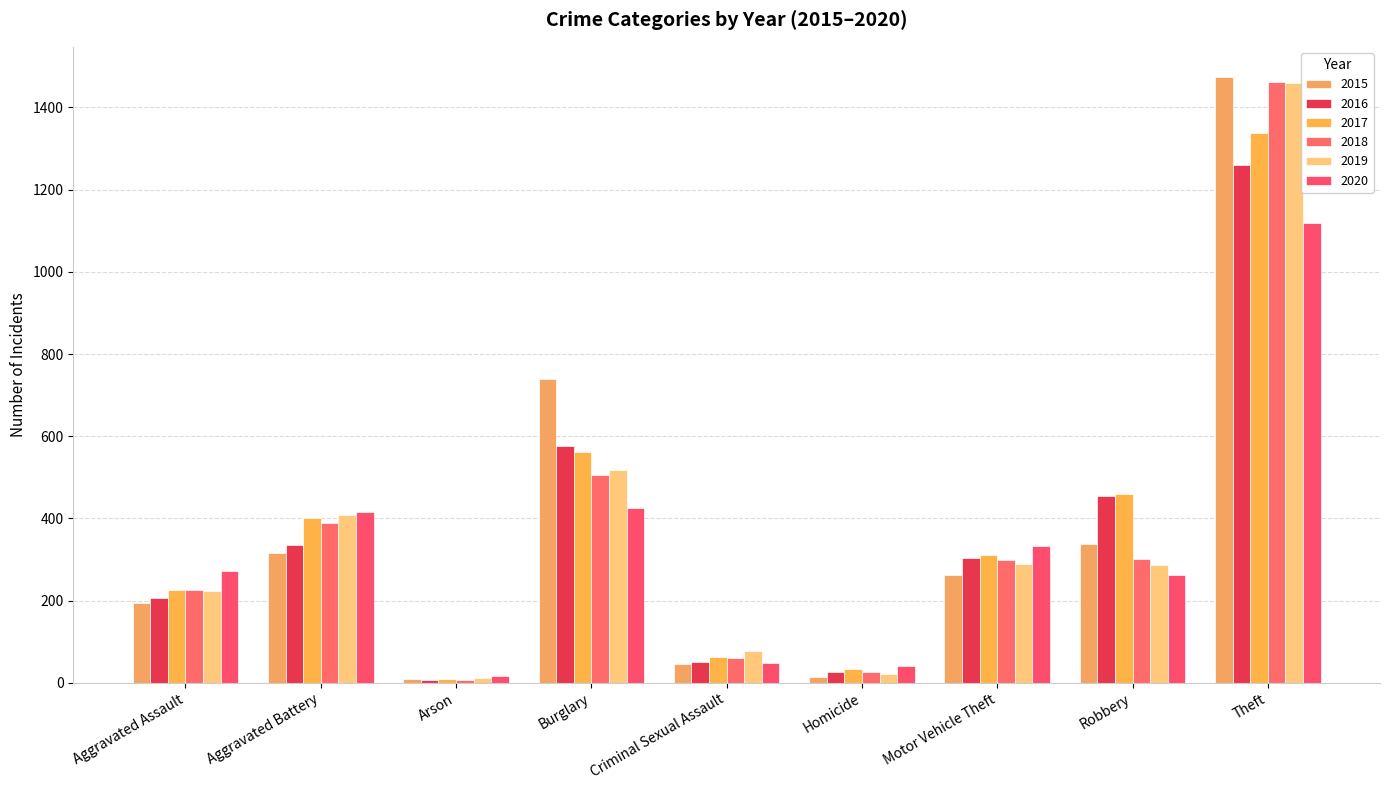

Which series has the widest spread of values?

2015